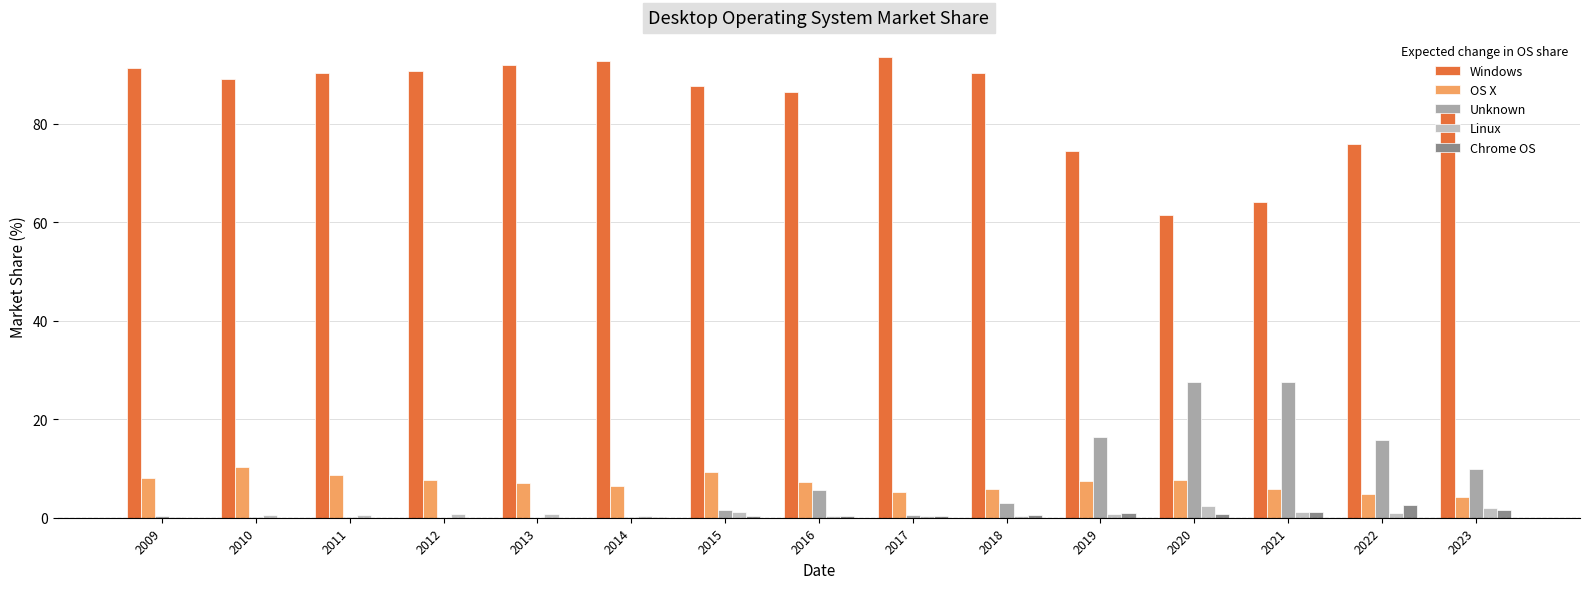

How many data points does each series have?

15